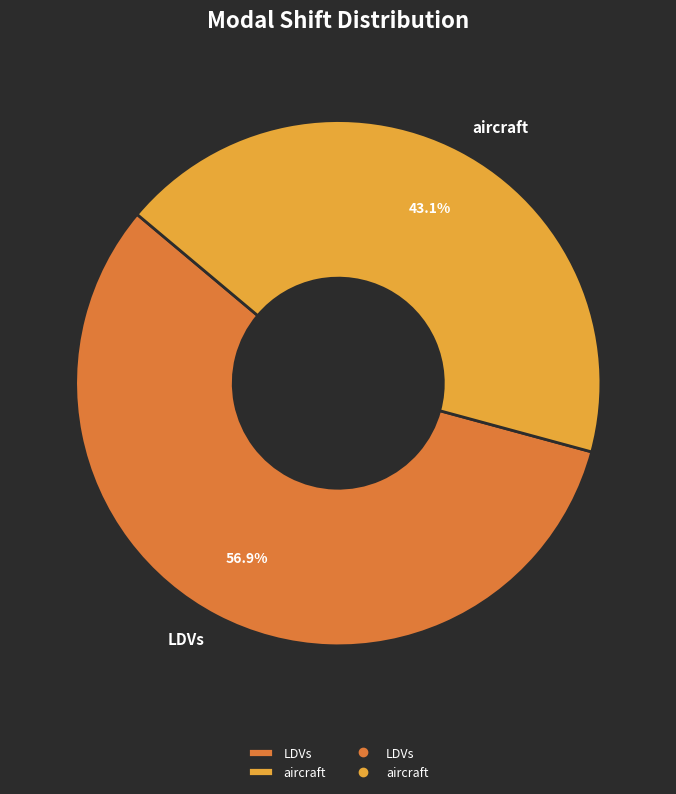

How many segments does this pie chart have?

2